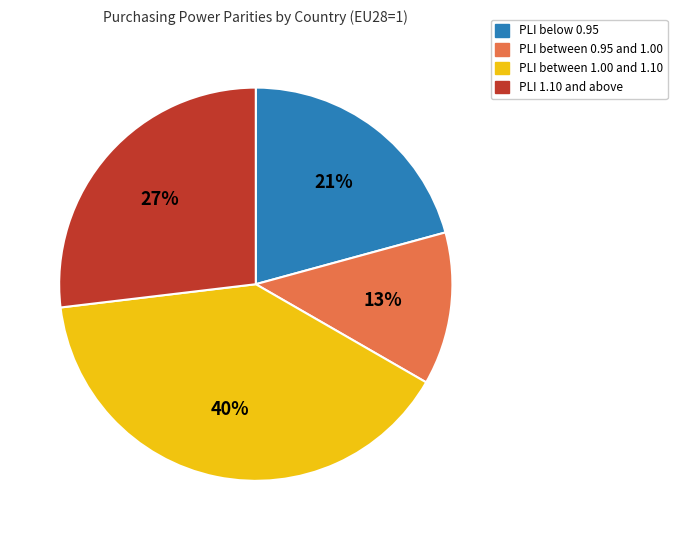

Count the number of slices in the pie.

4